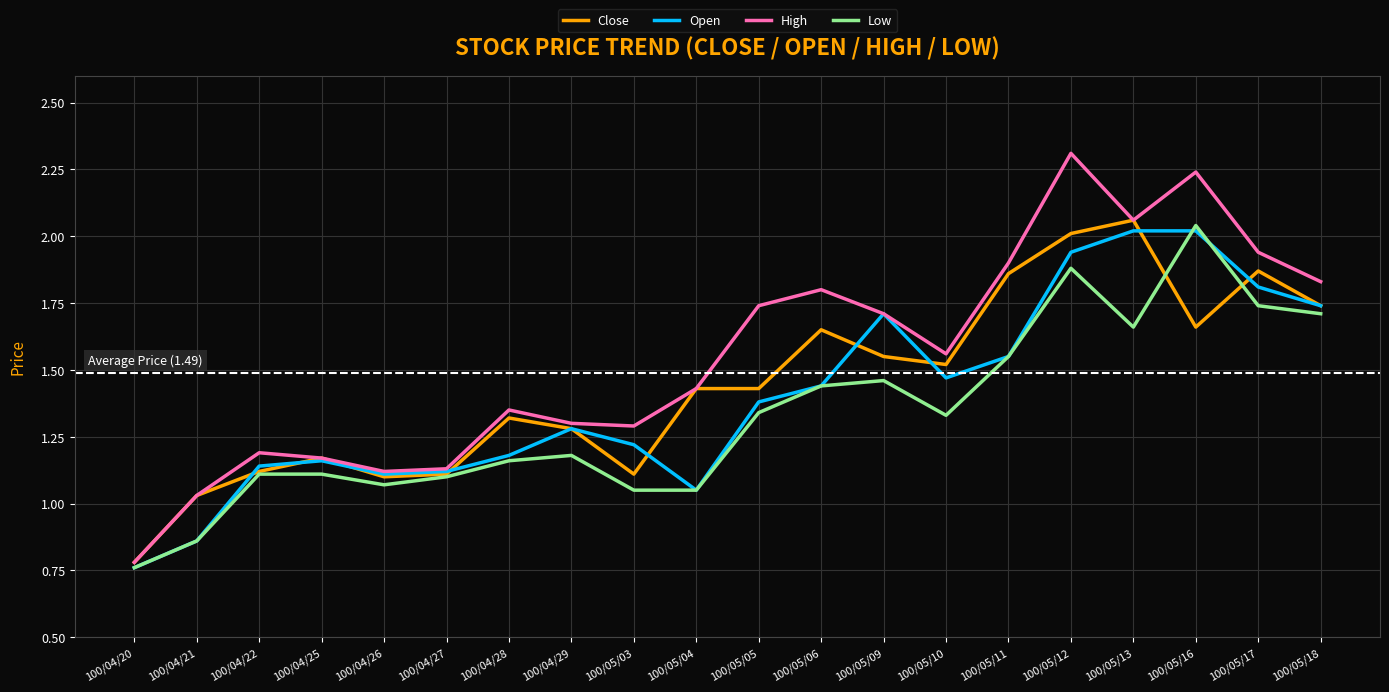

Does the chart have visible grid lines?

Yes